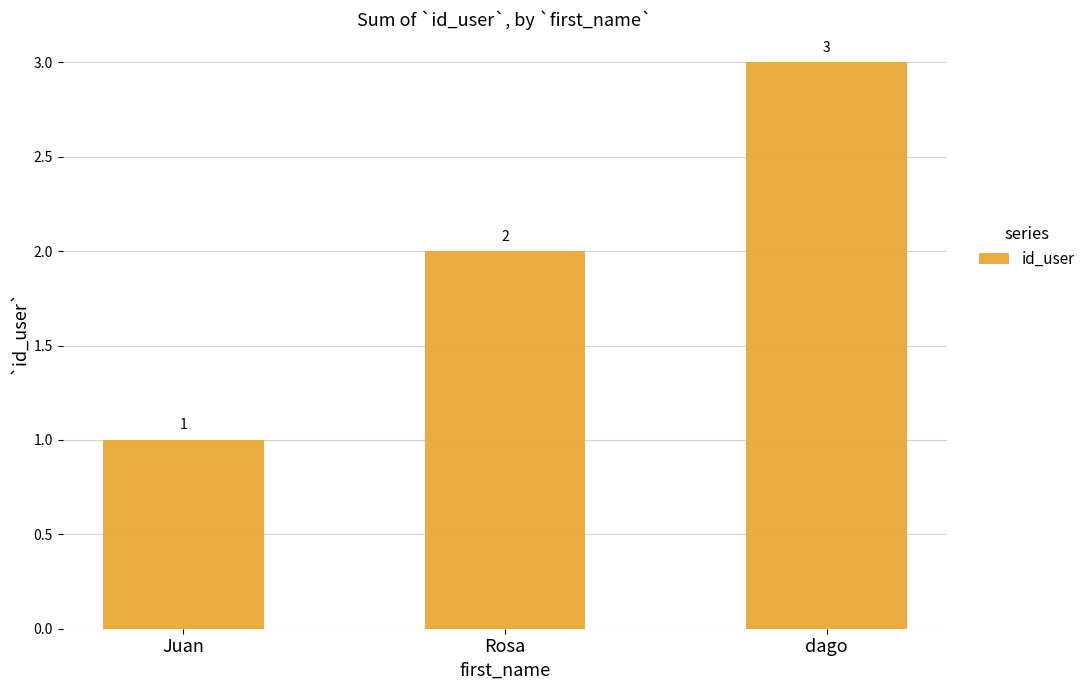

What is the label of the 1st bar from the left?

Juan